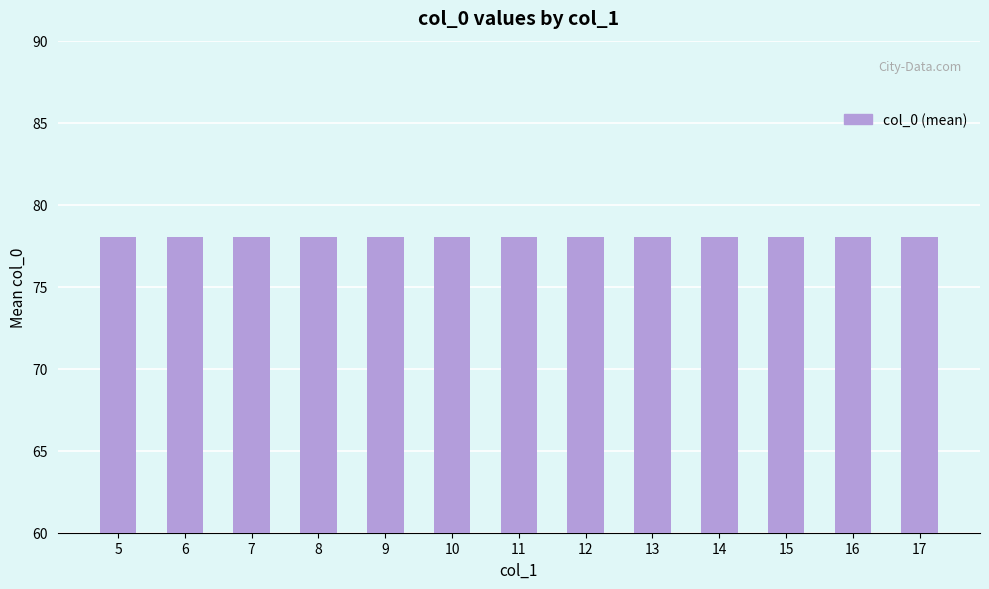

Is it true that the value at 14 is 41?

False